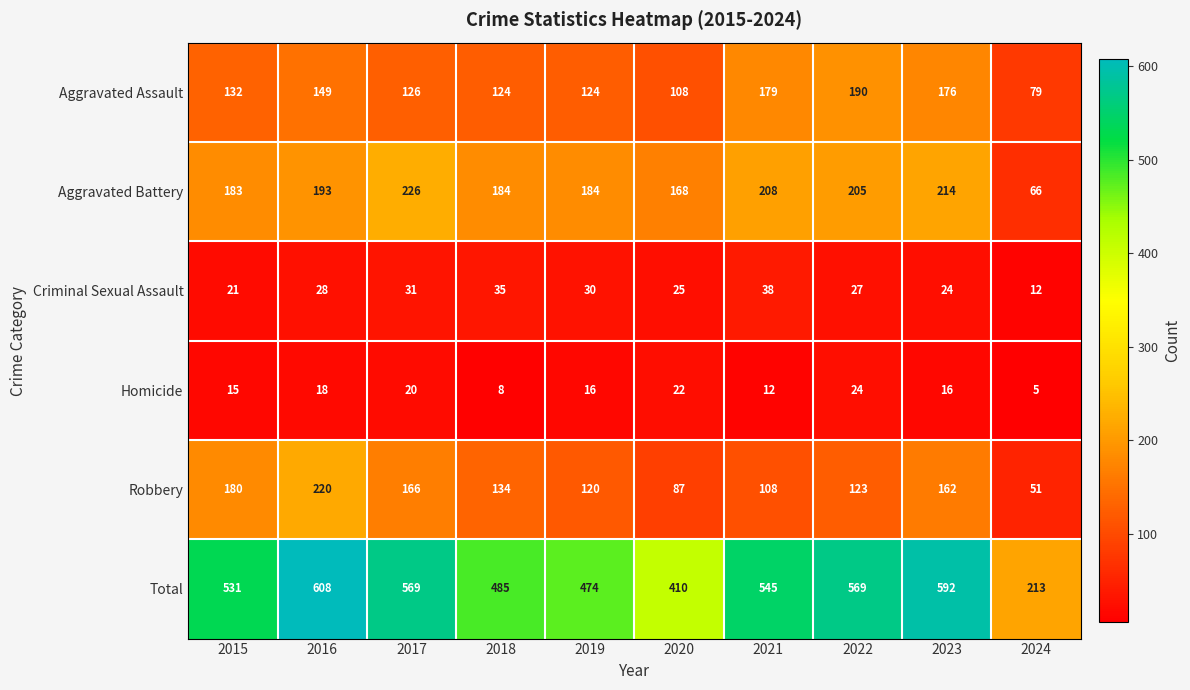

Rank the series by their maximum value, from highest to lowest.

Total, Aggravated Battery, Robbery, Aggravated Assault, Criminal Sexual Assault, Homicide